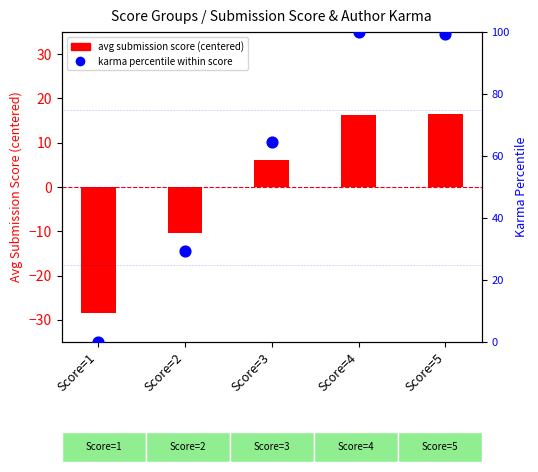

Which series reaches the minimum Y coordinate?

avg submission score (centered)